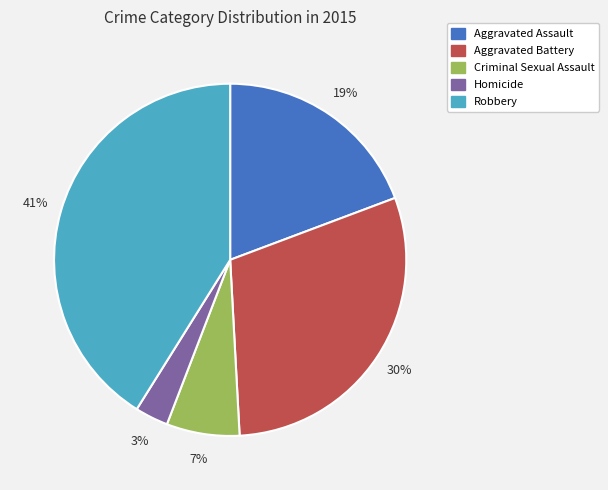

What percentage is the Homicide slice, to the nearest percent?

3%